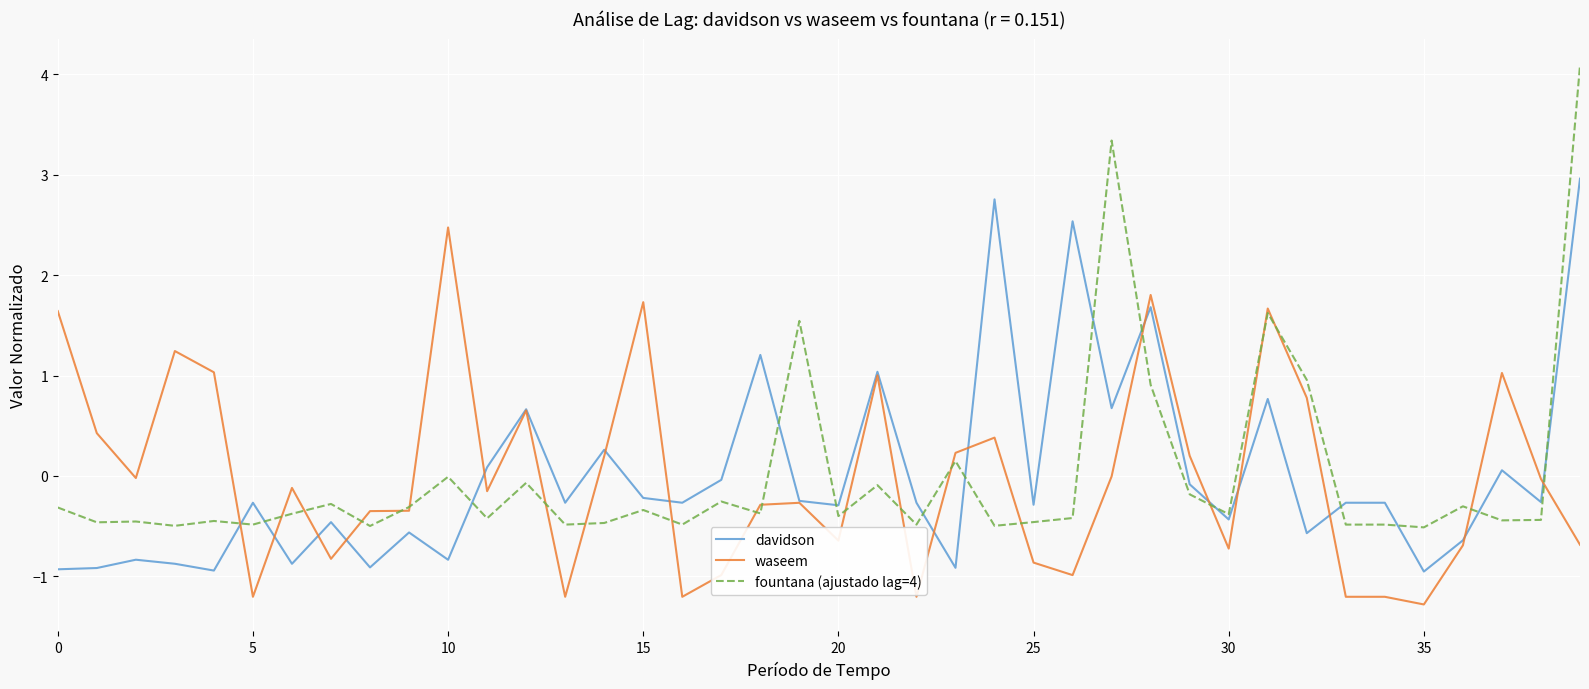

Rank the series by their maximum value, from highest to lowest.

fountana (ajustado lag=4), davidson, waseem